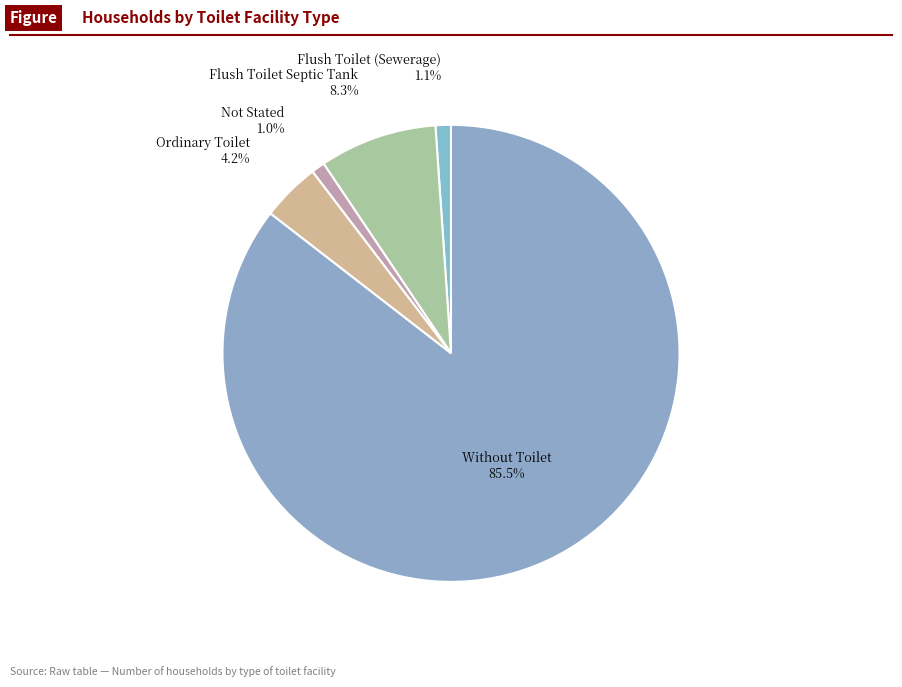

To the nearest percent, what is the combined percentage of Flush Toilet Septic Tank and Ordinary Toilet?

12%